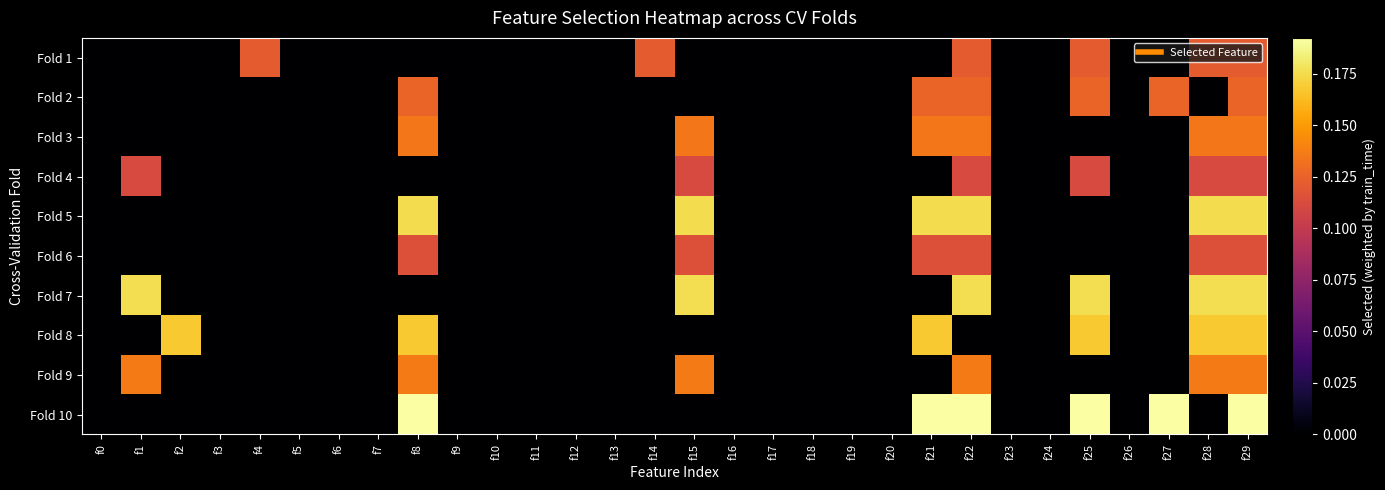

Reading right to left, list all the values displayed in this chart.

Fold 1: f29=0.1	f28=0.1	f27=0.0	f26=0.0	f25=0.1	f24=0.0	f23=0.0	f22=0.1	f21=0.0	f20=0.0	f19=0.0	f18=0.0	f17=0.0	f16=0.0	f15=0.0	f14=0.1	f13=0.0	f12=0.0	f11=0.0	f10=0.0	f9=0.0	f8=0.0	f7=0.0	f6=0.0	f5=0.0	f4=0.1	f3=0.0	f2=0.0	f1=0.0	f0=0.0
Fold 2: f29=0.1	f28=0.0	f27=0.1	f26=0.0	f25=0.1	f24=0.0	f23=0.0	f22=0.1	f21=0.1	f20=0.0	f19=0.0	f18=0.0	f17=0.0	f16=0.0	f15=0.0	f14=0.0	f13=0.0	f12=0.0	f11=0.0	f10=0.0	f9=0.0	f8=0.1	f7=0.0	f6=0.0	f5=0.0	f4=0.0	f3=0.0	f2=0.0	f1=0.0	f0=0.0
Fold 3: f29=0.1	f28=0.1	f27=0.0	f26=0.0	f25=0.0	f24=0.0	f23=0.0	f22=0.1	f21=0.1	f20=0.0	f19=0.0	f18=0.0	f17=0.0	f16=0.0	f15=0.1	f14=0.0	f13=0.0	f12=0.0	f11=0.0	f10=0.0	f9=0.0	f8=0.1	f7=0.0	f6=0.0	f5=0.0	f4=0.0	f3=0.0	f2=0.0	f1=0.0	f0=0.0
Fold 4: f29=0.1	f28=0.1	f27=0.0	f26=0.0	f25=0.1	f24=0.0	f23=0.0	f22=0.1	f21=0.0	f20=0.0	f19=0.0	f18=0.0	f17=0.0	f16=0.0	f15=0.1	f14=0.0	f13=0.0	f12=0.0	f11=0.0	f10=0.0	f9=0.0	f8=0.0	f7=0.0	f6=0.0	f5=0.0	f4=0.0	f3=0.0	f2=0.0	f1=0.1	f0=0.0
Fold 5: f29=0.2	f28=0.2	f27=0.0	f26=0.0	f25=0.0	f24=0.0	f23=0.0	f22=0.2	f21=0.2	f20=0.0	f19=0.0	f18=0.0	f17=0.0	f16=0.0	f15=0.2	f14=0.0	f13=0.0	f12=0.0	f11=0.0	f10=0.0	f9=0.0	f8=0.2	f7=0.0	f6=0.0	f5=0.0	f4=0.0	f3=0.0	f2=0.0	f1=0.0	f0=0.0
Fold 6: f29=0.1	f28=0.1	f27=0.0	f26=0.0	f25=0.0	f24=0.0	f23=0.0	f22=0.1	f21=0.1	f20=0.0	f19=0.0	f18=0.0	f17=0.0	f16=0.0	f15=0.1	f14=0.0	f13=0.0	f12=0.0	f11=0.0	f10=0.0	f9=0.0	f8=0.1	f7=0.0	f6=0.0	f5=0.0	f4=0.0	f3=0.0	f2=0.0	f1=0.0	f0=0.0
Fold 7: f29=0.2	f28=0.2	f27=0.0	f26=0.0	f25=0.2	f24=0.0	f23=0.0	f22=0.2	f21=0.0	f20=0.0	f19=0.0	f18=0.0	f17=0.0	f16=0.0	f15=0.2	f14=0.0	f13=0.0	f12=0.0	f11=0.0	f10=0.0	f9=0.0	f8=0.0	f7=0.0	f6=0.0	f5=0.0	f4=0.0	f3=0.0	f2=0.0	f1=0.2	f0=0.0
Fold 8: f29=0.2	f28=0.2	f27=0.0	f26=0.0	f25=0.2	f24=0.0	f23=0.0	f22=0.0	f21=0.2	f20=0.0	f19=0.0	f18=0.0	f17=0.0	f16=0.0	f15=0.0	f14=0.0	f13=0.0	f12=0.0	f11=0.0	f10=0.0	f9=0.0	f8=0.2	f7=0.0	f6=0.0	f5=0.0	f4=0.0	f3=0.0	f2=0.2	f1=0.0	f0=0.0
Fold 9: f29=0.1	f28=0.1	f27=0.0	f26=0.0	f25=0.0	f24=0.0	f23=0.0	f22=0.1	f21=0.0	f20=0.0	f19=0.0	f18=0.0	f17=0.0	f16=0.0	f15=0.1	f14=0.0	f13=0.0	f12=0.0	f11=0.0	f10=0.0	f9=0.0	f8=0.1	f7=0.0	f6=0.0	f5=0.0	f4=0.0	f3=0.0	f2=0.0	f1=0.1	f0=0.0
Fold 10: f29=0.2	f28=0.0	f27=0.2	f26=0.0	f25=0.2	f24=0.0	f23=0.0	f22=0.2	f21=0.2	f20=0.0	f19=0.0	f18=0.0	f17=0.0	f16=0.0	f15=0.0	f14=0.0	f13=0.0	f12=0.0	f11=0.0	f10=0.0	f9=0.0	f8=0.2	f7=0.0	f6=0.0	f5=0.0	f4=0.0	f3=0.0	f2=0.0	f1=0.0	f0=0.0